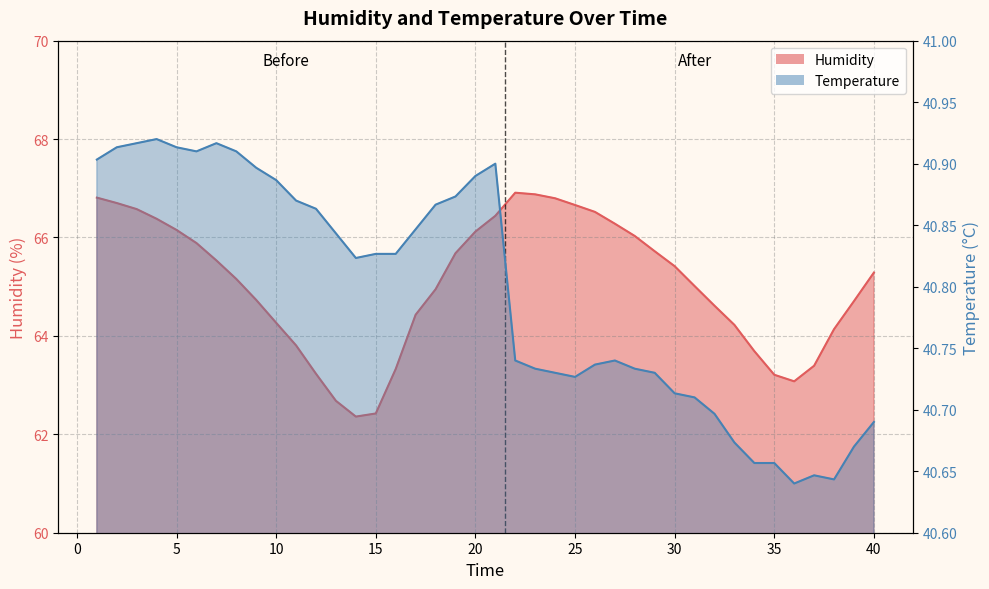

True or false: Temperature has a value of 58.5 at 10.

False